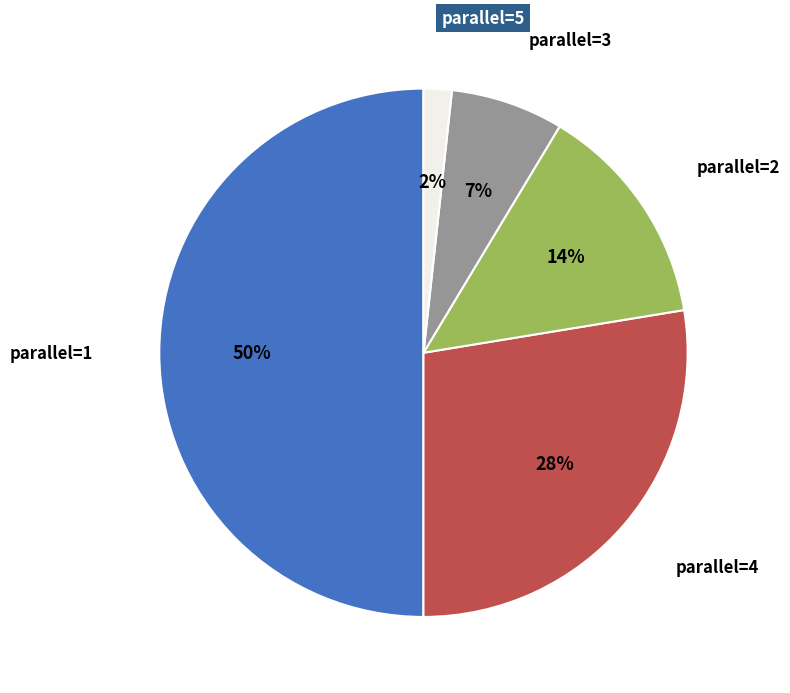

To the nearest percent, what is the difference between the largest and smallest slice percentages?

48%